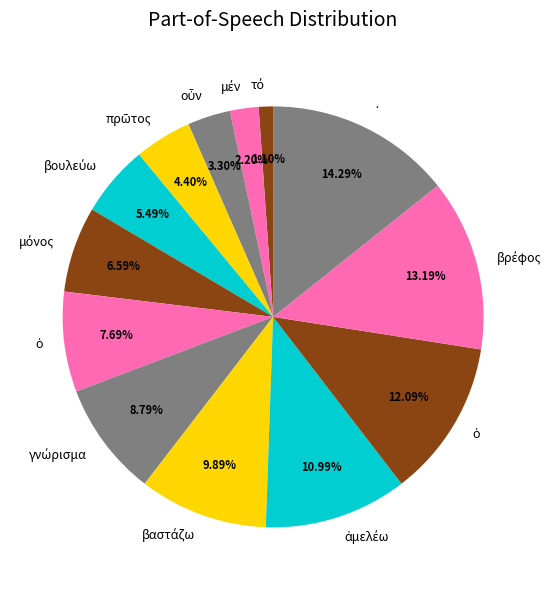

How many slices are in this pie chart?

13